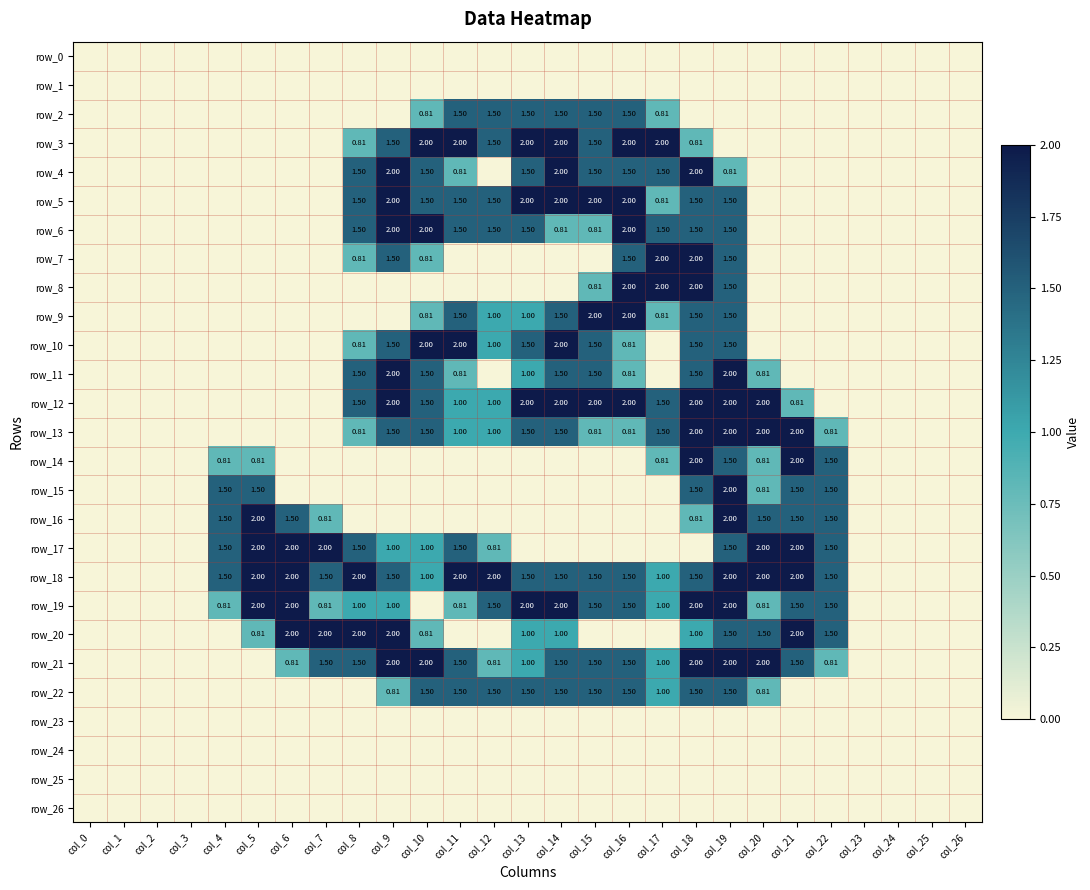

What is the difference between the maximum and second lowest values in the row_11 series?

2.0